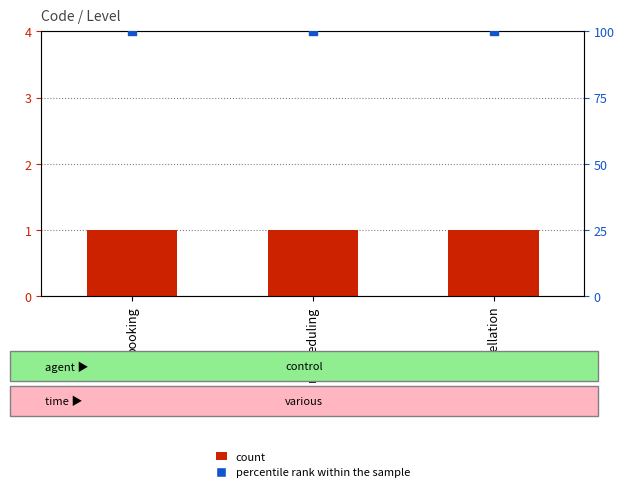

At which category is the sum across all series the highest?

booking